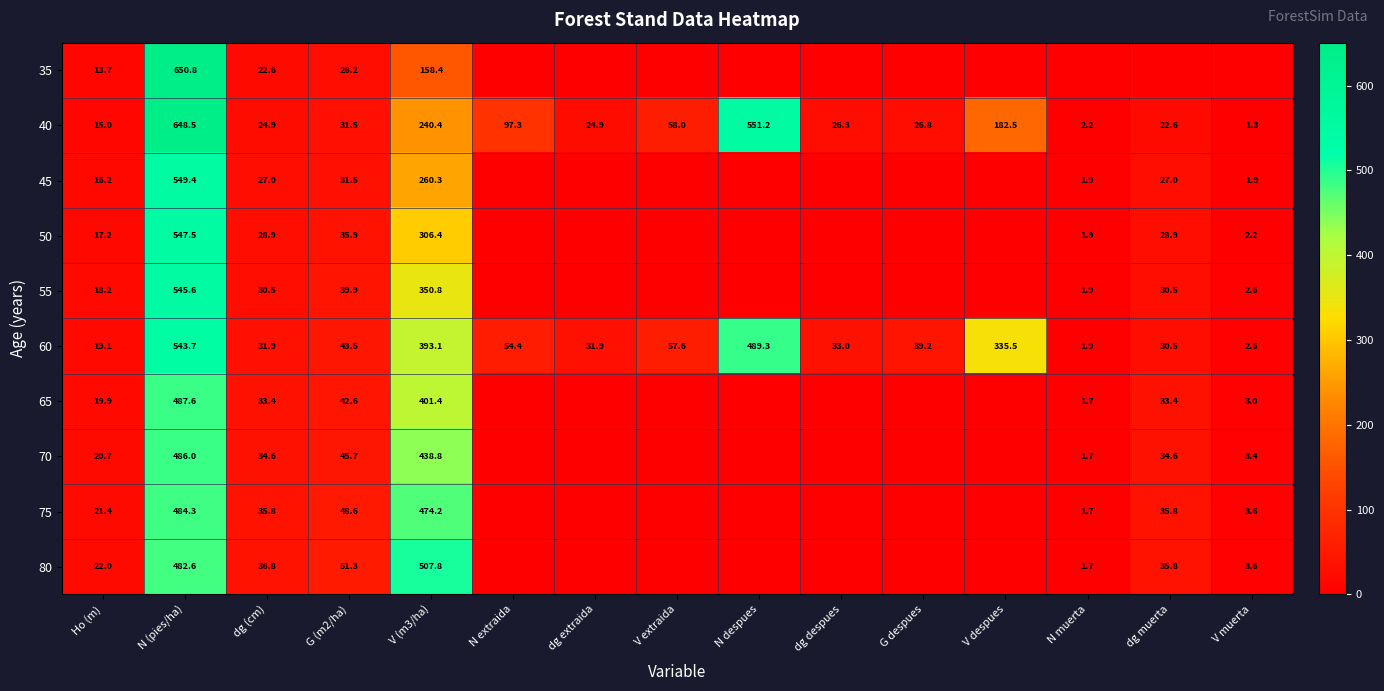

Between G (m2/ha) and V (m3/ha), which series saw the biggest shift?

80